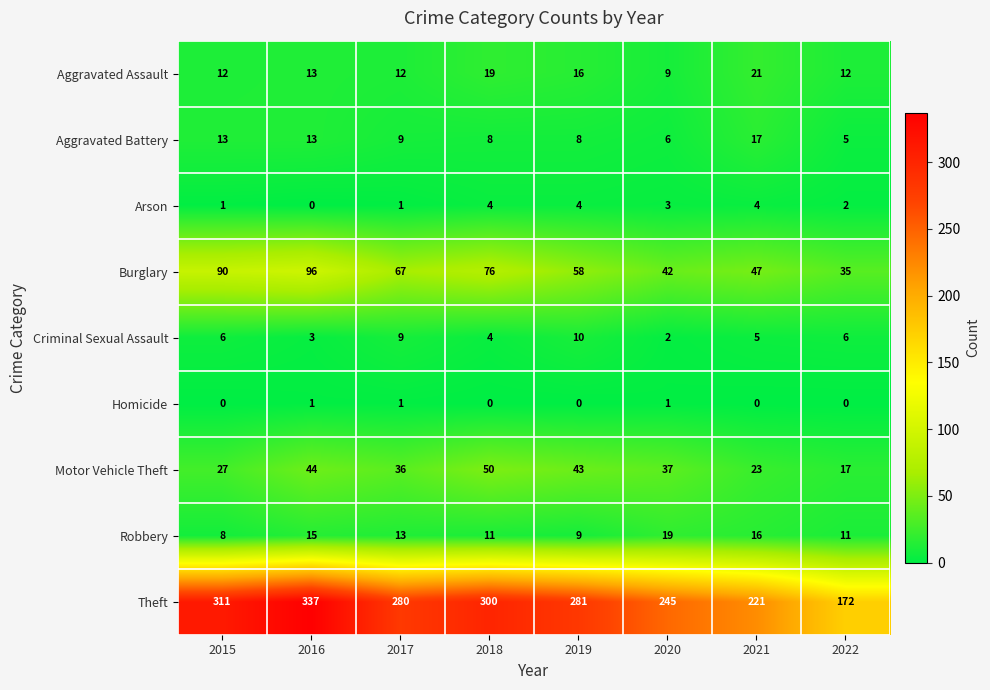

Which label corresponds to the largest value in the chart?

2016